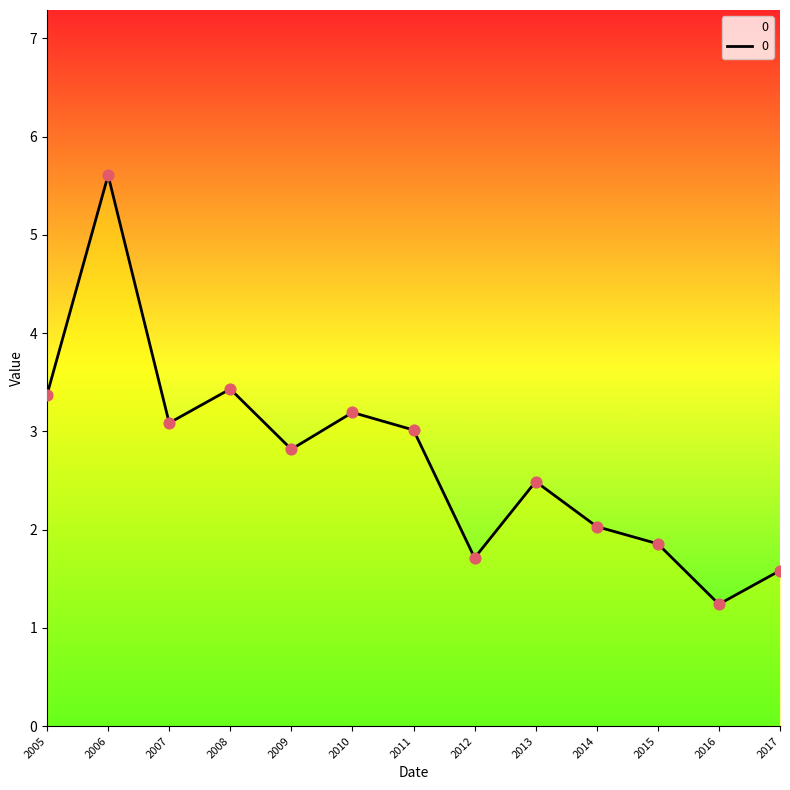

What is the change in value from 2009 to 2012?

-1.1